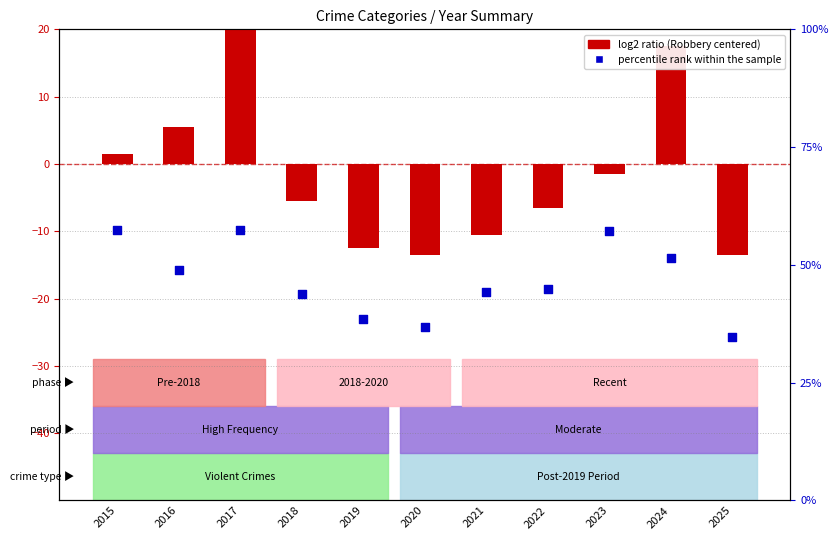

At which category is the sum across all series the highest?

2017